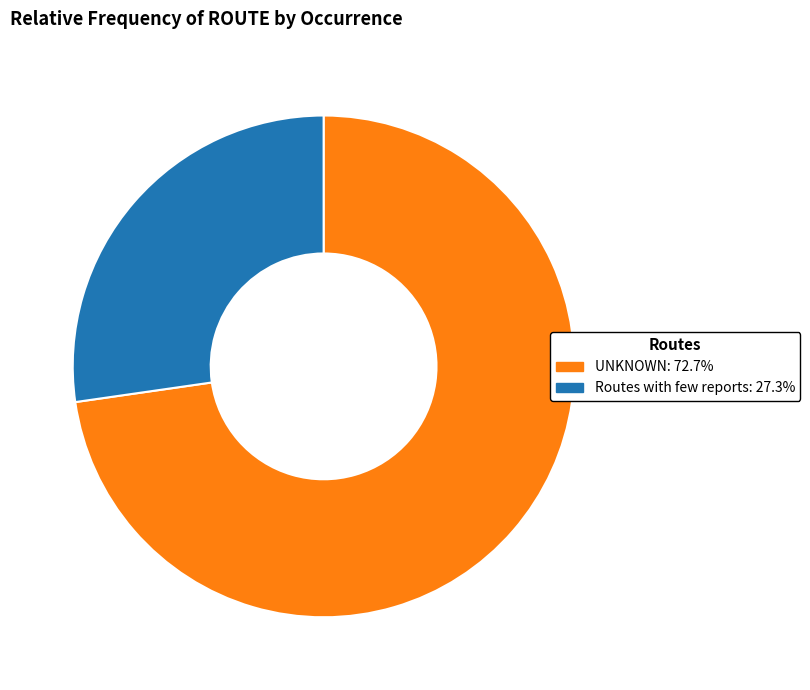

Which category has the smallest portion of the pie?

Routes with few reports